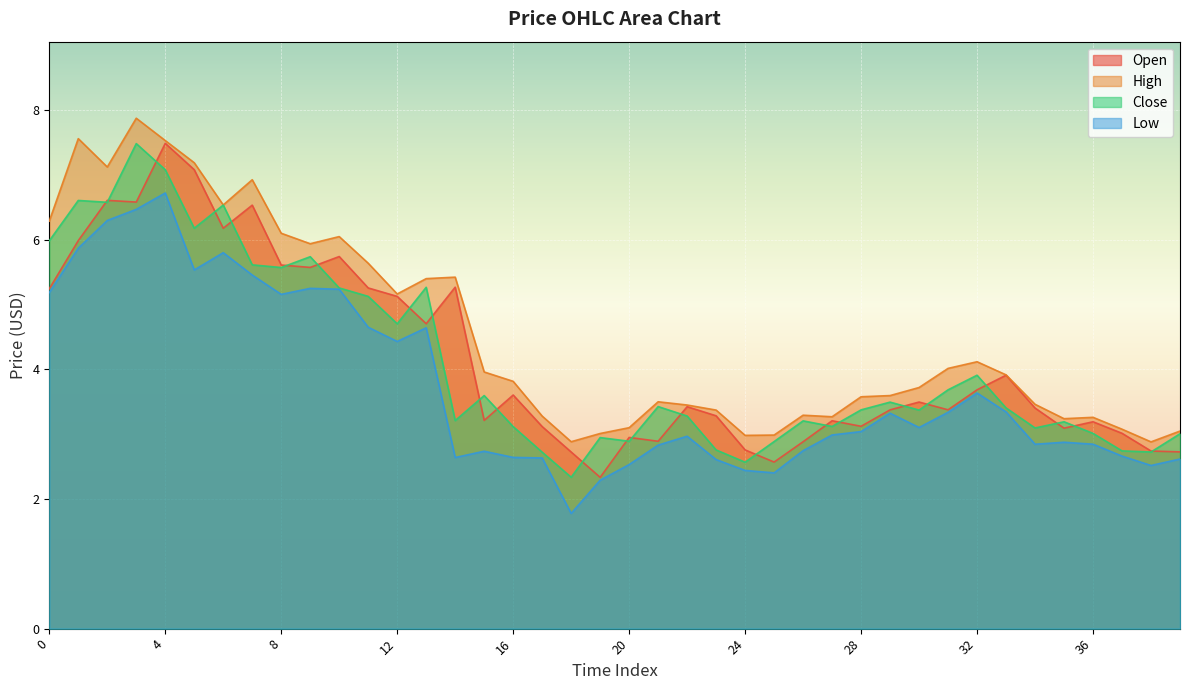

Which series has the largest total across all categories?

High